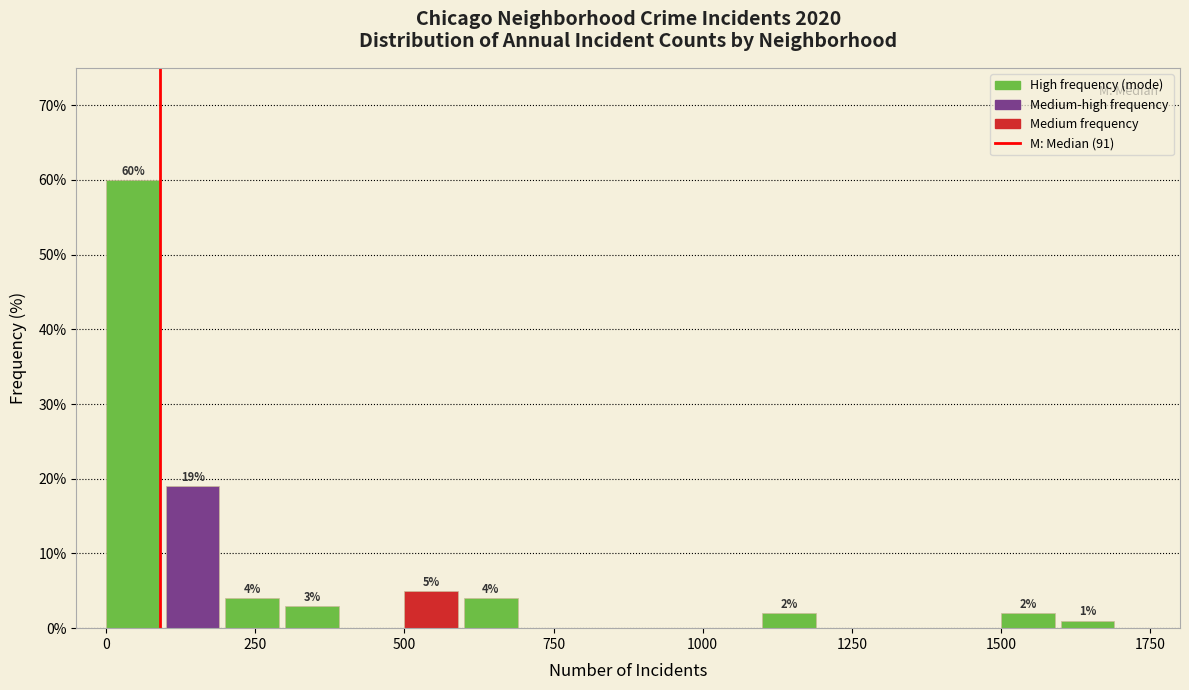

Read against the x-axis, roughly where is the centre of the tallest bar?

50